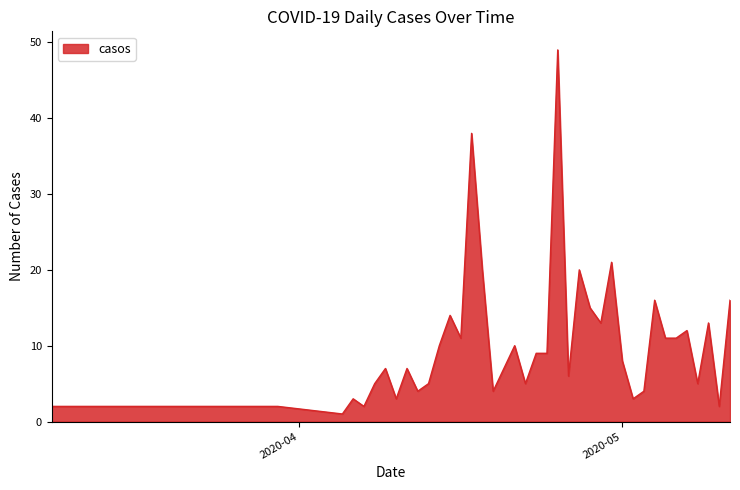

Does the chart display data point markers on the line(s)?

No